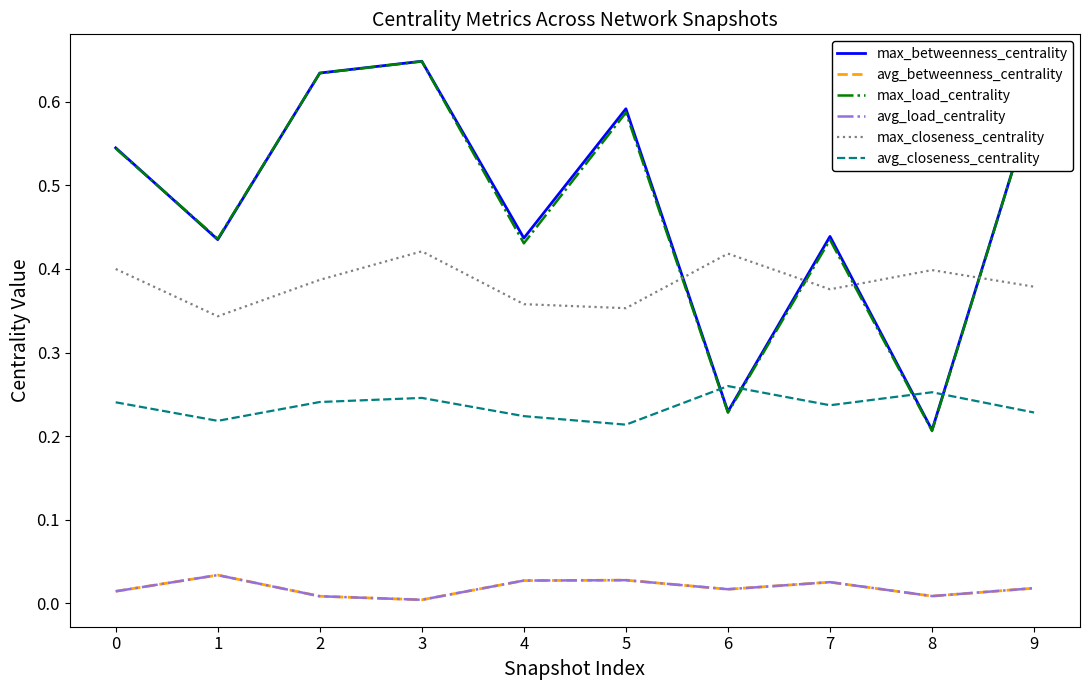

True or false: avg_load_centrality and avg_closeness_centrality cross at least once.

False